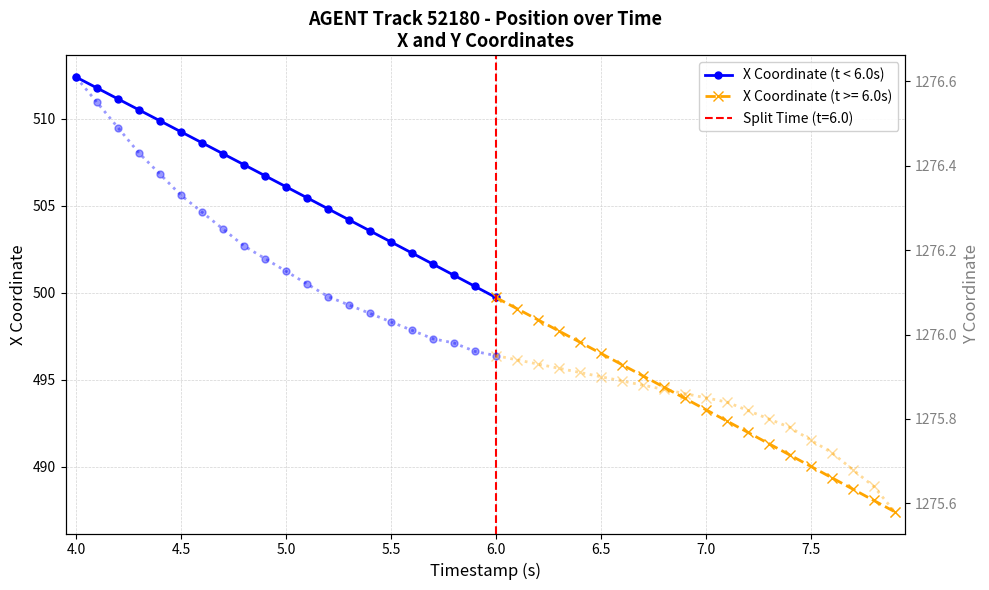

List the series in order of their peak value, lowest first.

X Coordinate (t < 6.0s), Y Coordinate (t < 6.0s)